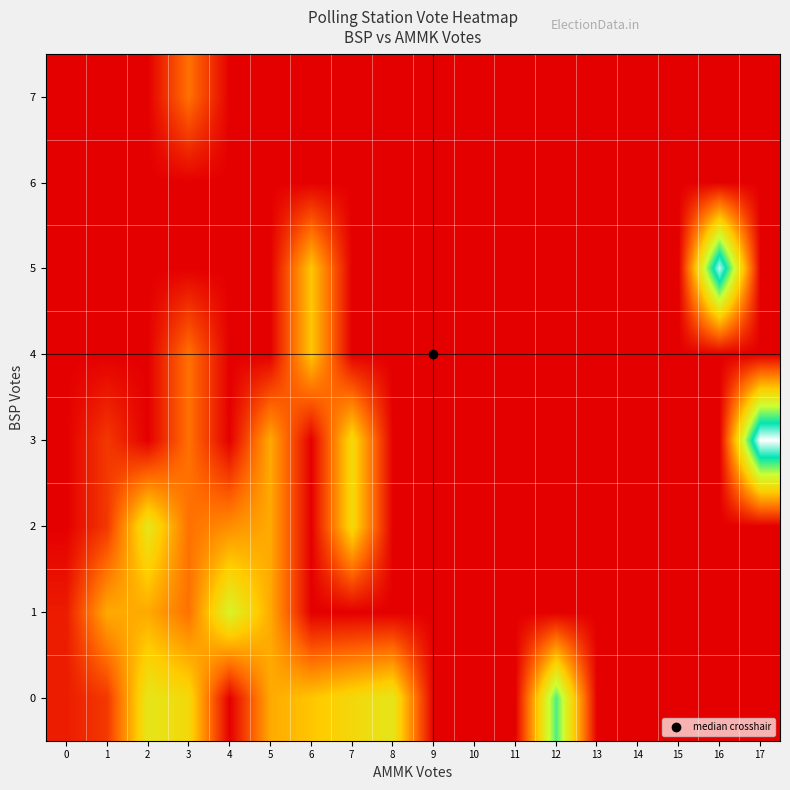

Reading left to right, transcribe all the data shown in this chart.

0: 0=0.1	1=0.1	2=0.5	3=0.4	4=0.0	5=0.3	6=0.4	7=0.4	8=0.5	9=0.0	10=0.0	11=0.0	12=0.7	13=0.0	14=0.0	15=0.0	16=0.0	17=0.0
1: 0=0.1	1=0.3	2=0.3	3=0.2	4=0.6	5=0.3	6=0.0	7=0.0	8=0.0	9=0.0	10=0.0	11=0.0	12=0.0	13=0.0	14=0.0	15=0.0	16=0.0	17=0.0
2: 0=0.0	1=0.1	2=0.5	3=0.2	4=0.3	5=0.3	6=0.0	7=0.4	8=0.0	9=0.0	10=0.0	11=0.0	12=0.0	13=0.0	14=0.0	15=0.0	16=0.0	17=0.0
3: 0=0.0	1=0.1	2=0.0	3=0.2	4=0.0	5=0.3	6=0.0	7=0.4	8=0.0	9=0.0	10=0.0	11=0.0	12=0.0	13=0.0	14=0.0	15=0.0	16=0.0	17=1.0
4: 0=0.0	1=0.0	2=0.0	3=0.2	4=0.0	5=0.0	6=0.4	7=0.0	8=0.0	9=0.0	10=0.0	11=0.0	12=0.0	13=0.0	14=0.0	15=0.0	16=0.0	17=0.0
5: 0=0.0	1=0.0	2=0.0	3=0.0	4=0.0	5=0.0	6=0.4	7=0.0	8=0.0	9=0.0	10=0.0	11=0.0	12=0.0	13=0.0	14=0.0	15=0.0	16=0.9	17=0.0
6: 0=0.0	1=0.0	2=0.0	3=0.0	4=0.0	5=0.0	6=0.0	7=0.0	8=0.0	9=0.0	10=0.0	11=0.0	12=0.0	13=0.0	14=0.0	15=0.0	16=0.0	17=0.0
7: 0=0.0	1=0.0	2=0.0	3=0.2	4=0.0	5=0.0	6=0.0	7=0.0	8=0.0	9=0.0	10=0.0	11=0.0	12=0.0	13=0.0	14=0.0	15=0.0	16=0.0	17=0.0